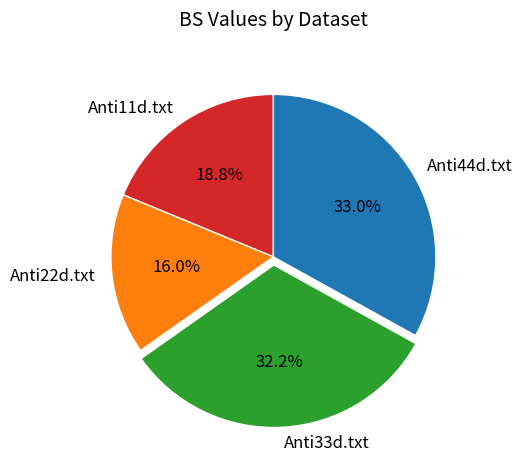

To the nearest percent, what percentage of the pie is Anti44d.txt?

33%